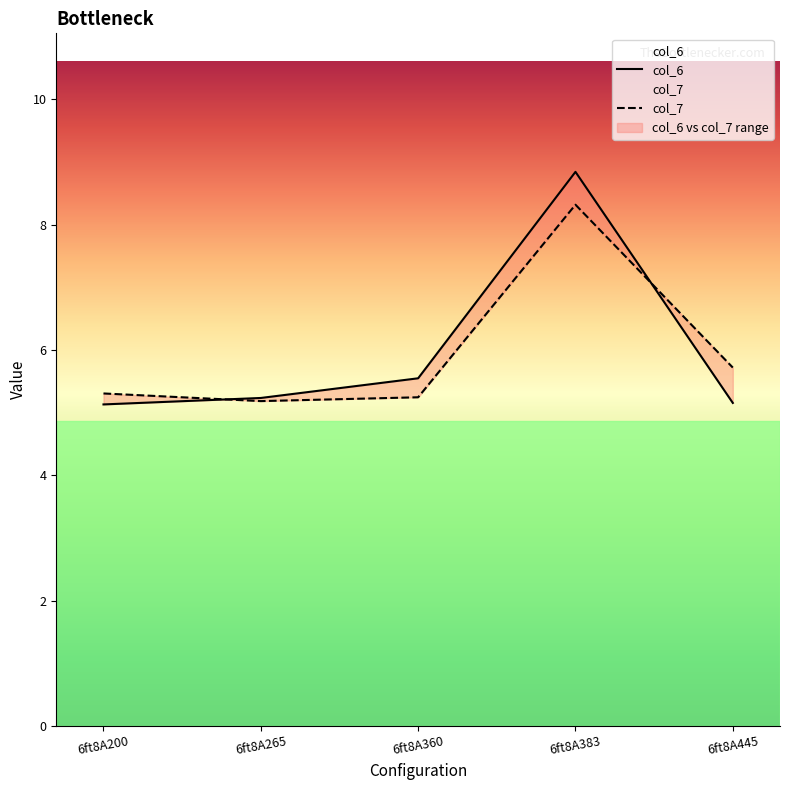

True or false: col_6 and col_7 cross at least once.

True